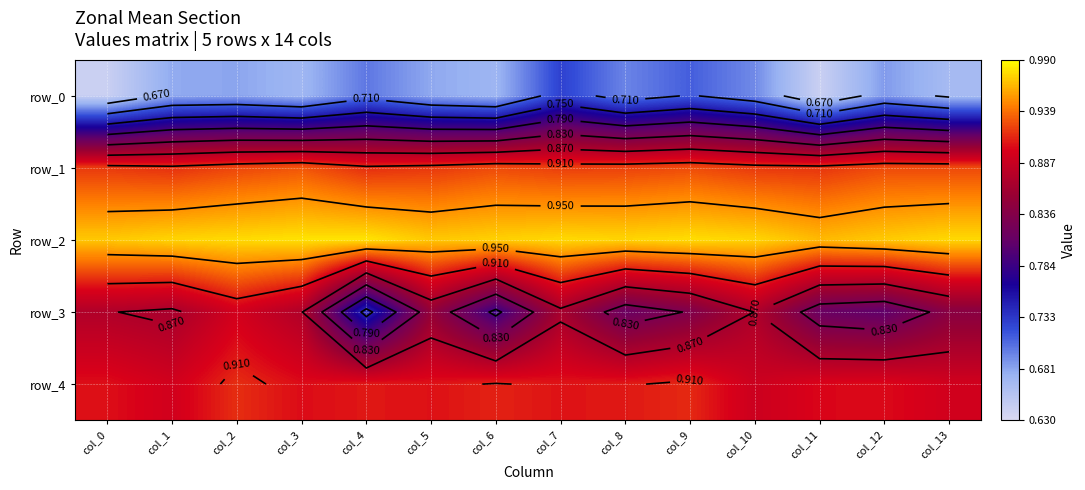

Reading left to right, what are all the values shown in this chart?

row_0: 0.6	0.7	0.7	0.7	0.7	0.7	0.7	0.7	0.7	0.7	0.7	0.6	0.7	0.7
row_1: 0.9	0.9	0.9	0.9	0.9	0.9	0.9	0.9	0.9	0.9	0.9	0.9	0.9	0.9
row_2: 1.0	1.0	1.0	1.0	1.0	1.0	1.0	1.0	1.0	1.0	1.0	1.0	1.0	1.0
row_3: 0.9	0.9	0.9	0.9	0.7	0.9	0.8	0.9	0.8	0.8	0.9	0.8	0.8	0.8
row_4: 0.9	0.9	0.9	0.9	0.9	0.9	0.9	0.9	0.9	0.9	0.9	0.9	0.9	0.9